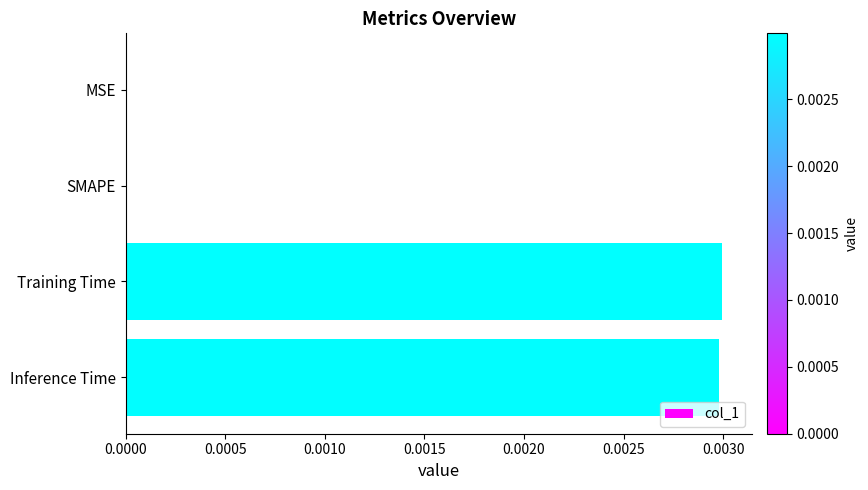

The value at Training Time is 0.0. True or false?

True